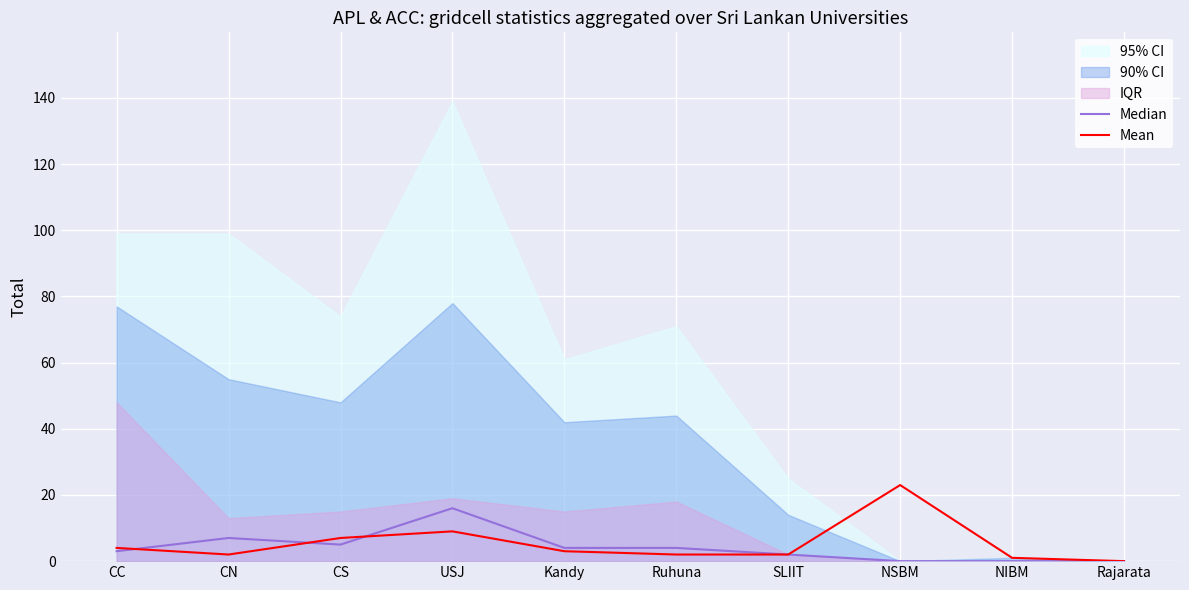

At how many categories does at least one series exceed 22?

1